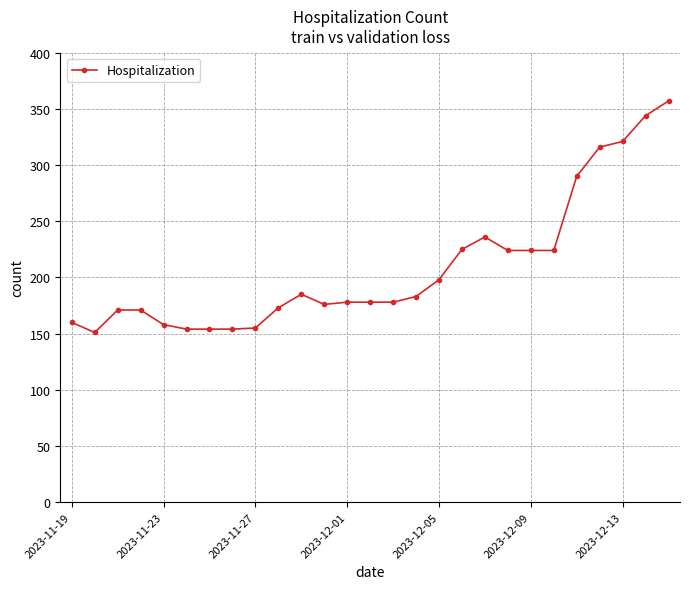

What is the greatest value displayed?

357